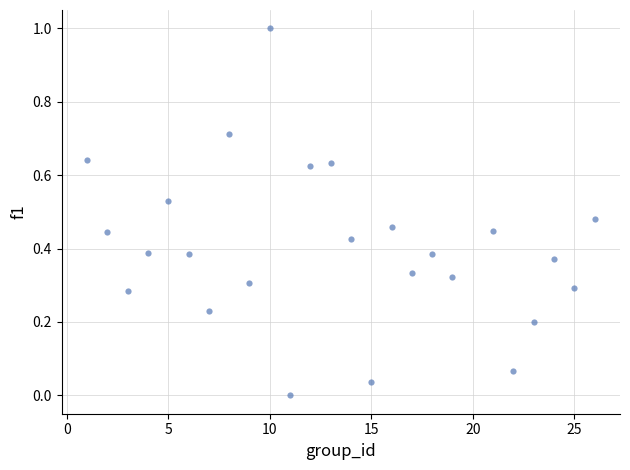

What is the range of X values (max minus min)?

25.0